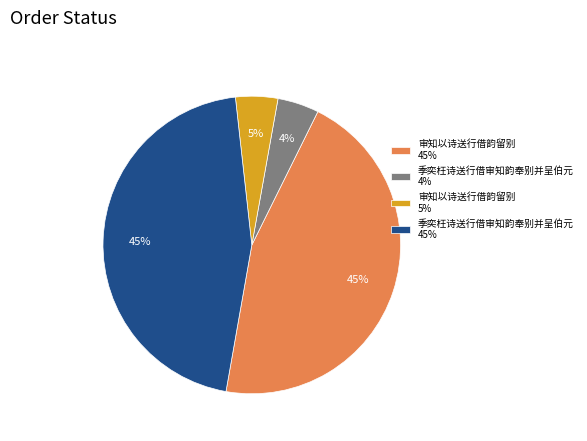

Combined, do 季奕枉诗送行借审知韵奉别并呈伯元 45% and 审知以诗送行借韵留别 45% account for over 50%?

Yes